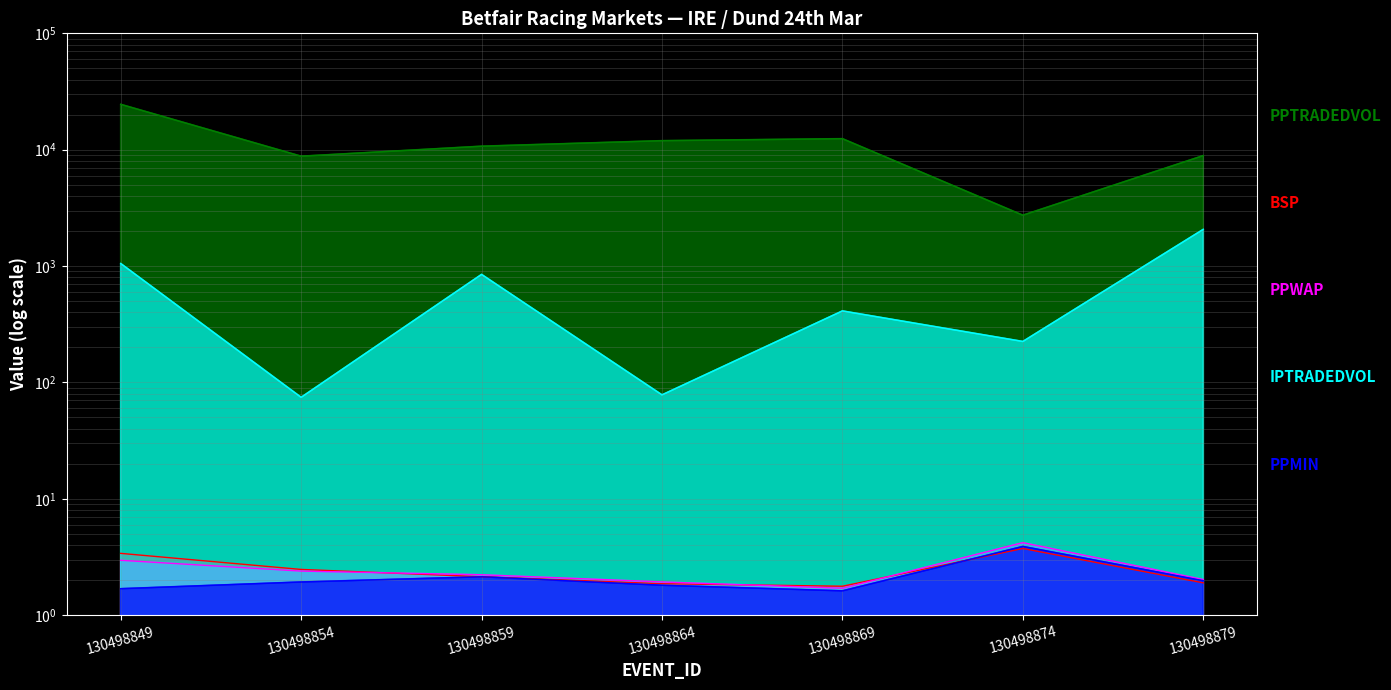

What is the total value across all series at 130498869?

12859.3